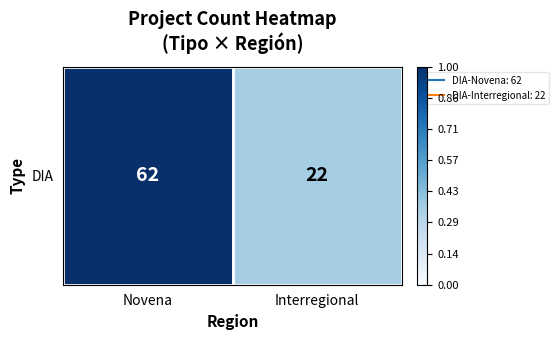

What is the average value?

0.7